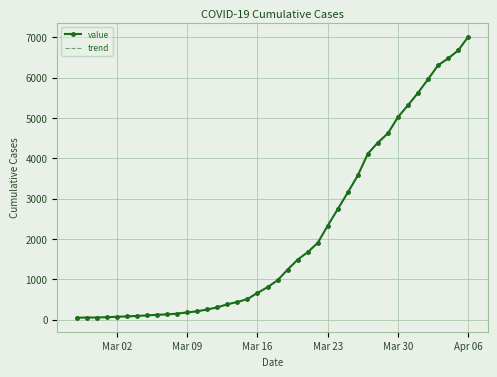

What is the smallest value displayed?

50